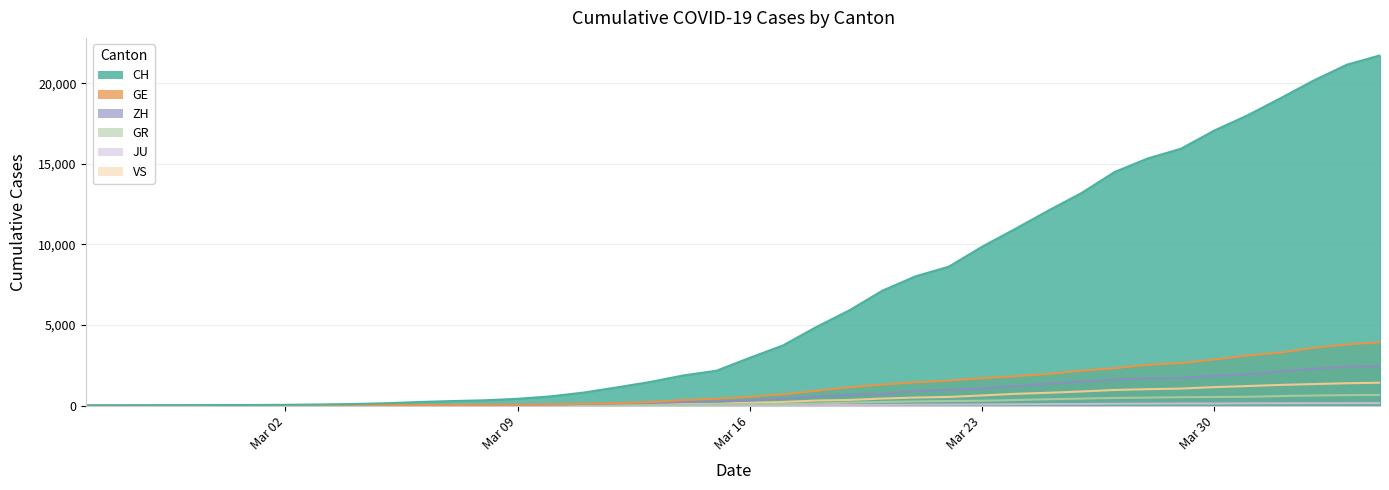

At which category is the sum across all series the highest?

2020-04-04